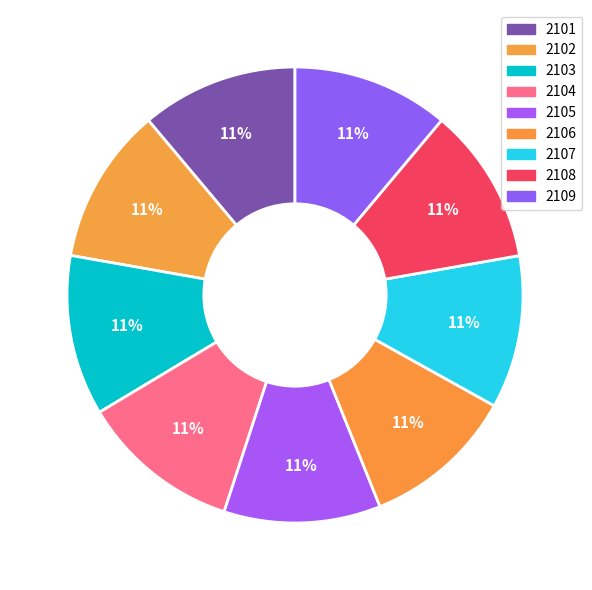

What is the smallest slice in the pie chart?

2106